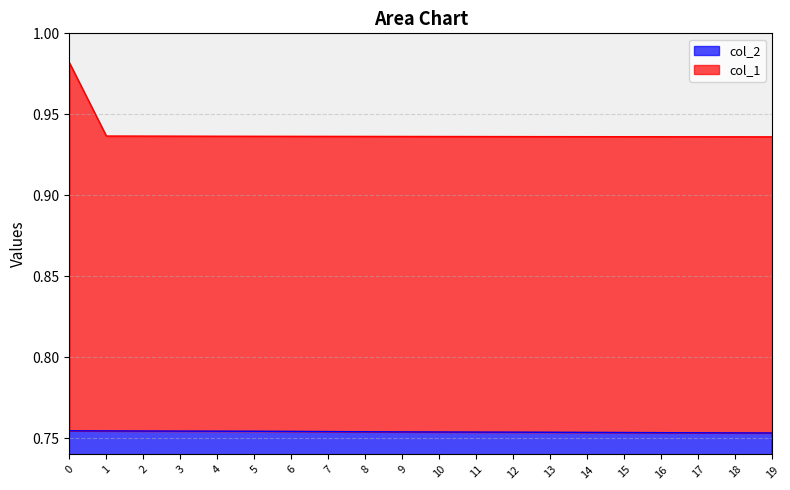

Reading right to left, transcribe all the data shown in this chart.

col_1: 0.9	0.9	0.9	0.9	0.9	0.9	0.9	0.9	0.9	0.9	0.9	0.9	0.9	0.9	0.9	0.9	0.9	0.9	0.9	1.0
col_2: 0.8	0.8	0.8	0.8	0.8	0.8	0.8	0.8	0.8	0.8	0.8	0.8	0.8	0.8	0.8	0.8	0.8	0.8	0.8	0.8